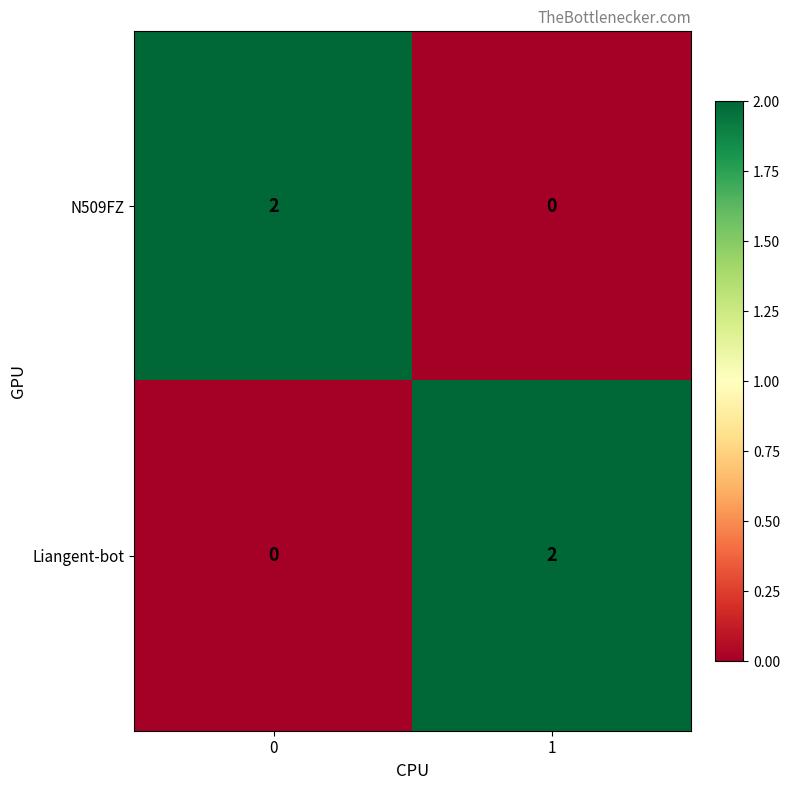

True or false: N509FZ has a value of 0 at 1.

True